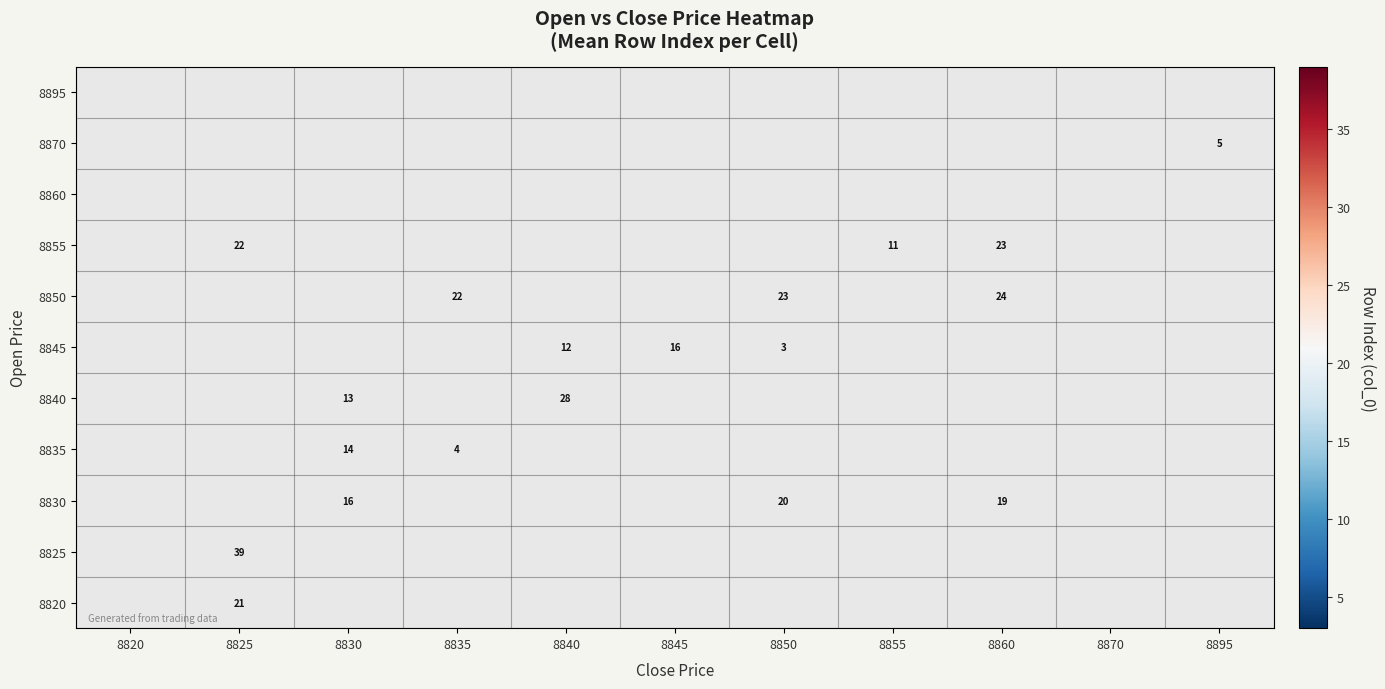

Is it true that 8850 equals 35 at 8850?

False